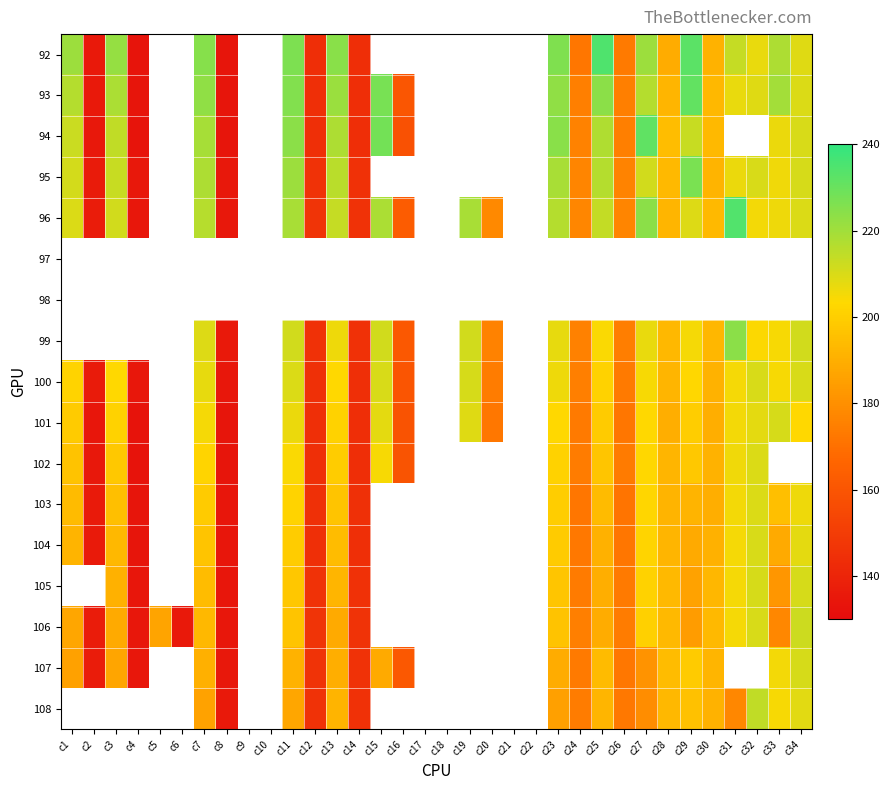

How many series are shown in this chart?

17